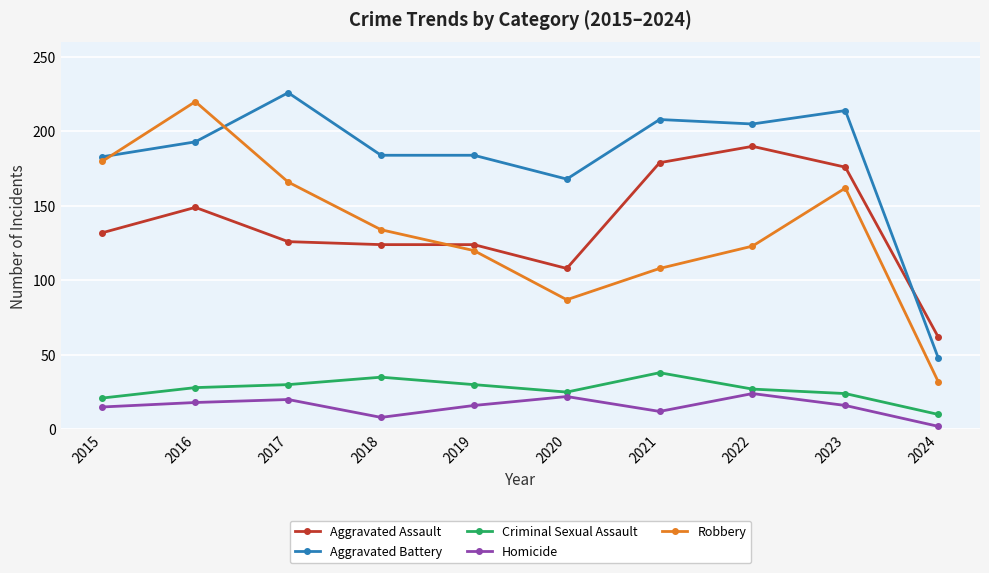

What value does the Robbery series have at 2021, to the nearest 10?

110